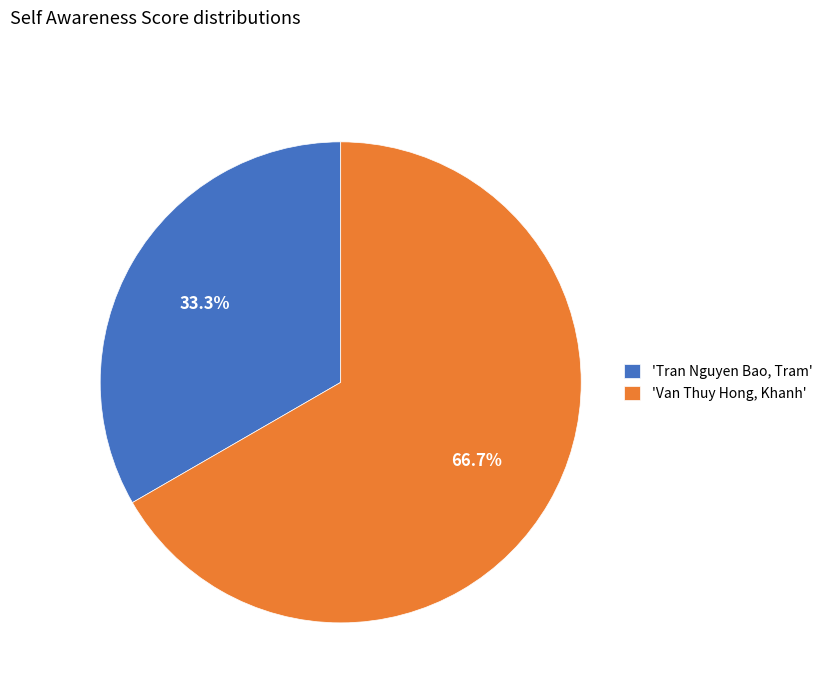

How many slices are in this pie chart?

2